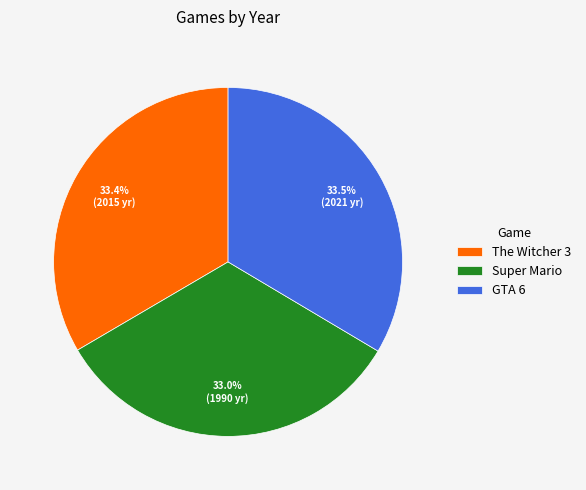

Which has a higher value, GTA 6 or Super Mario?

GTA 6